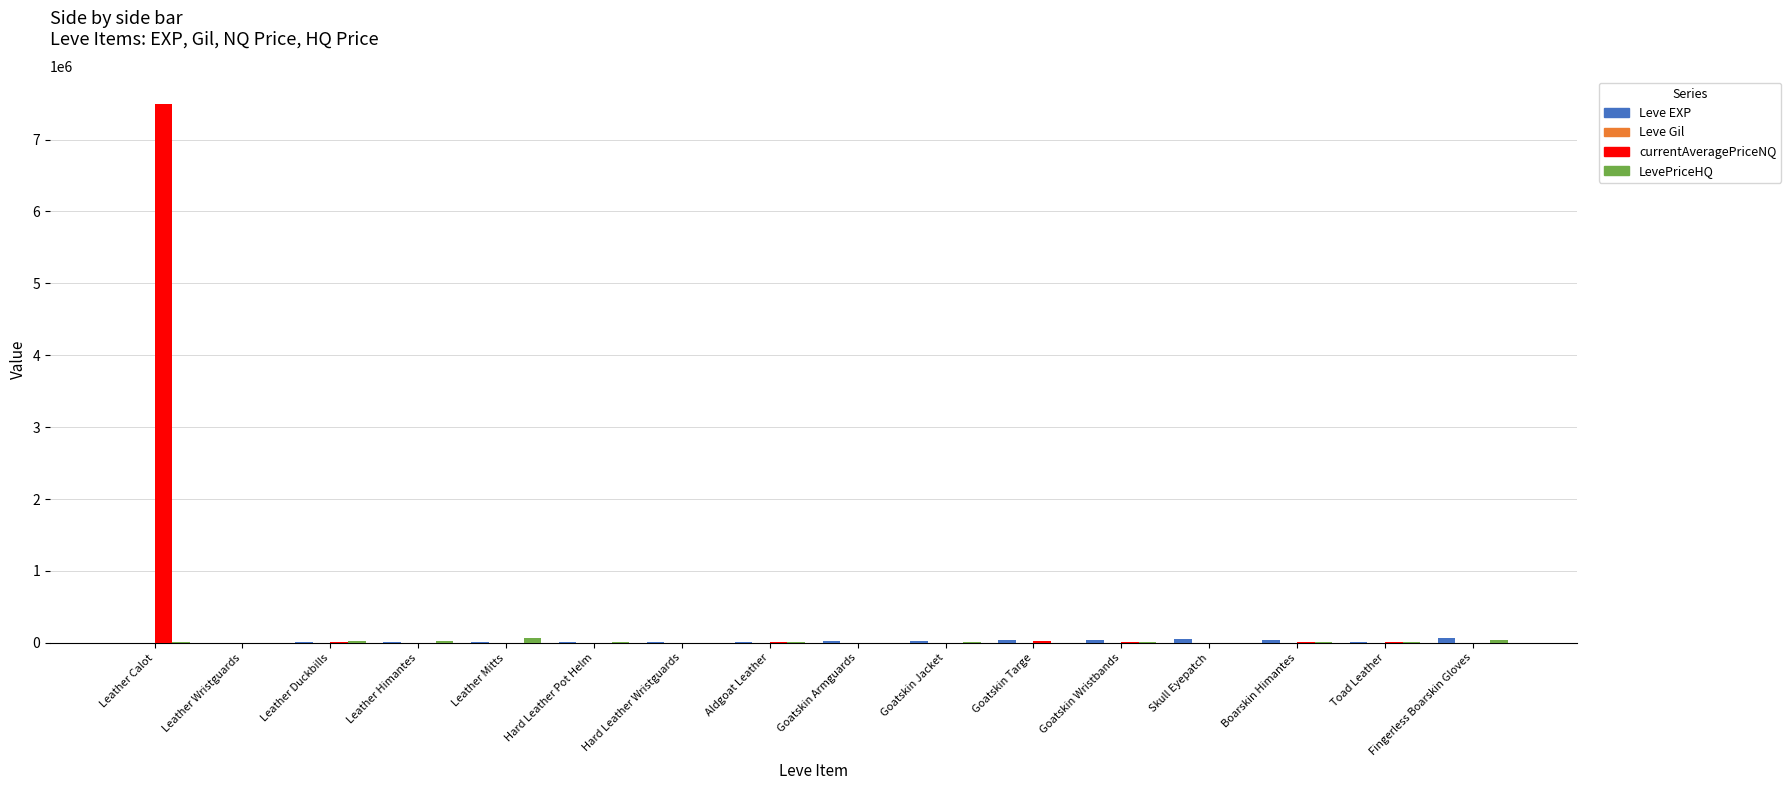

Between Leather Calot and Skull Eyepatch, which series saw the biggest shift?

currentAveragePriceNQ